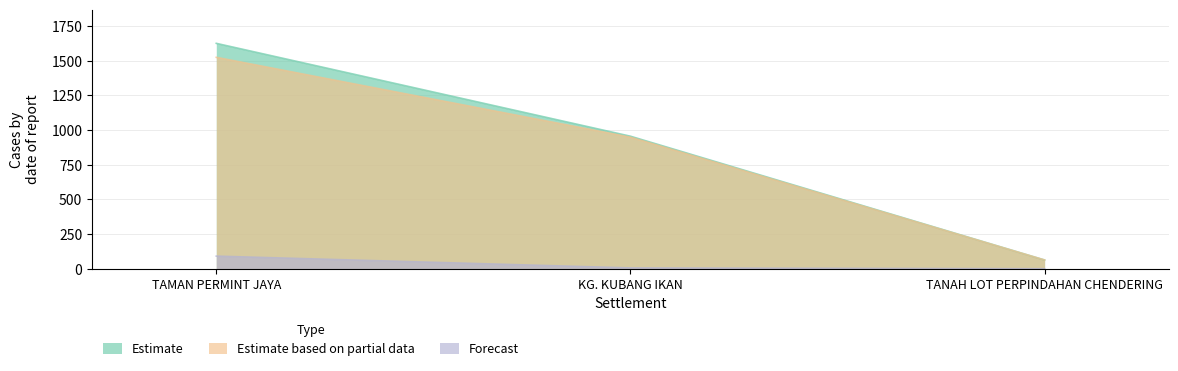

Which category has the highest value in the L_semenanjung series?

TAMAN PERMINT JAYA